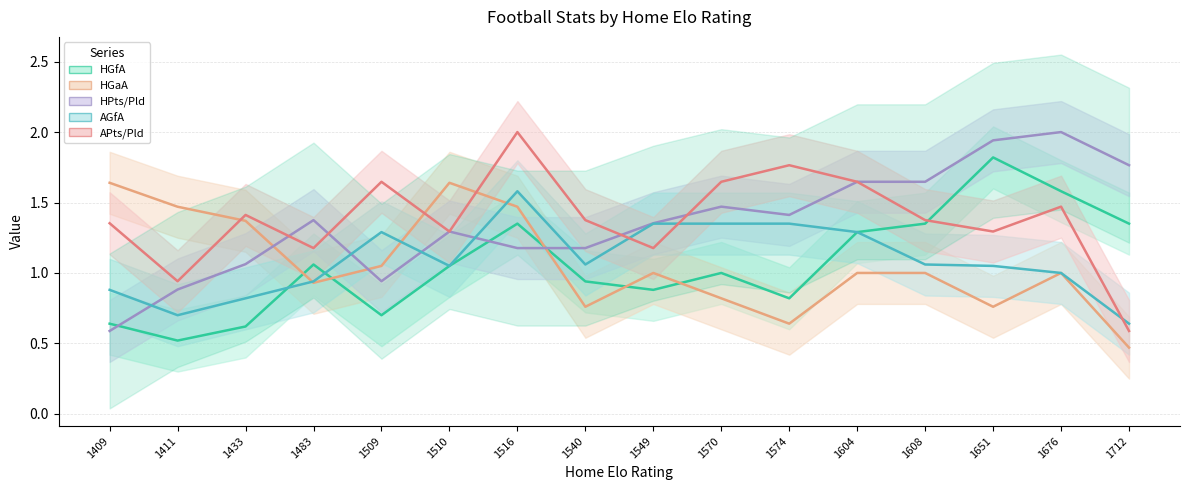

Which series has the widest spread of values?

HPts/Pld